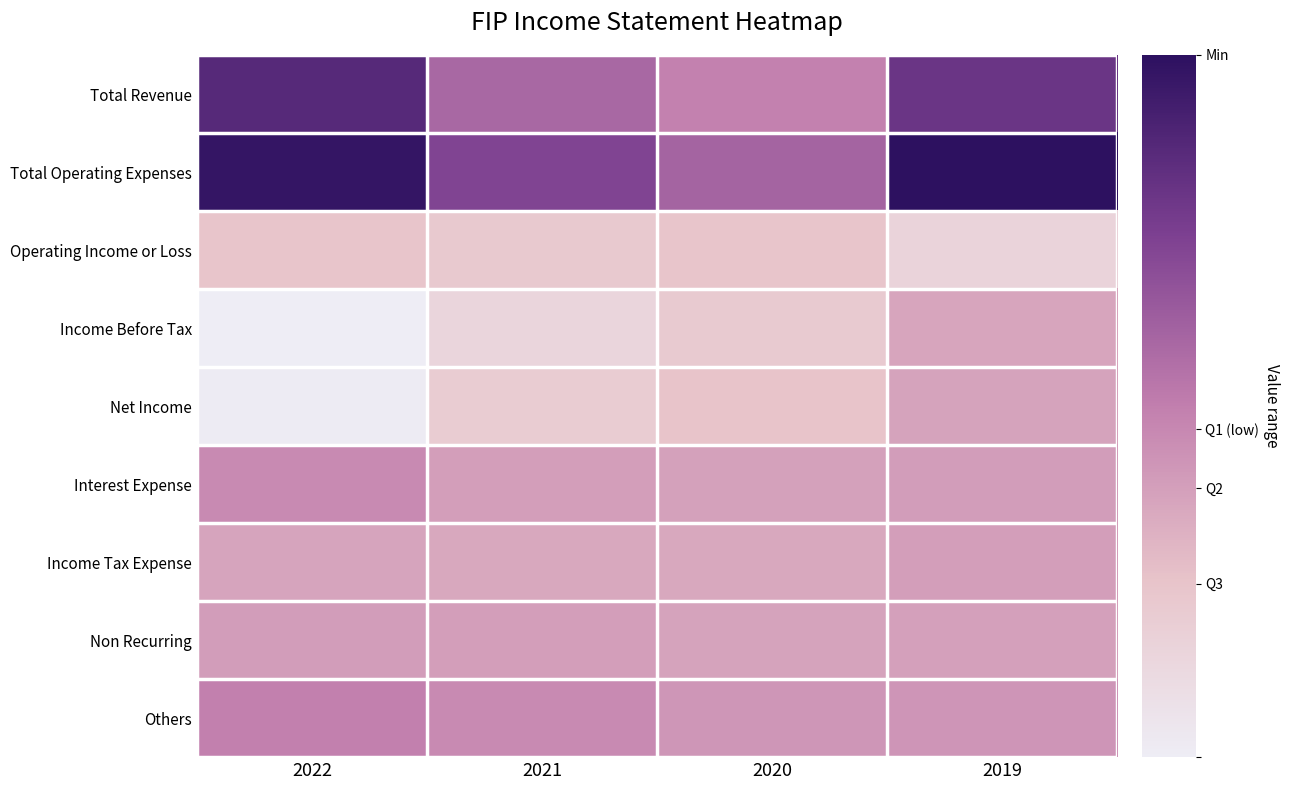

At how many categories does at least one series exceed 272181?

2